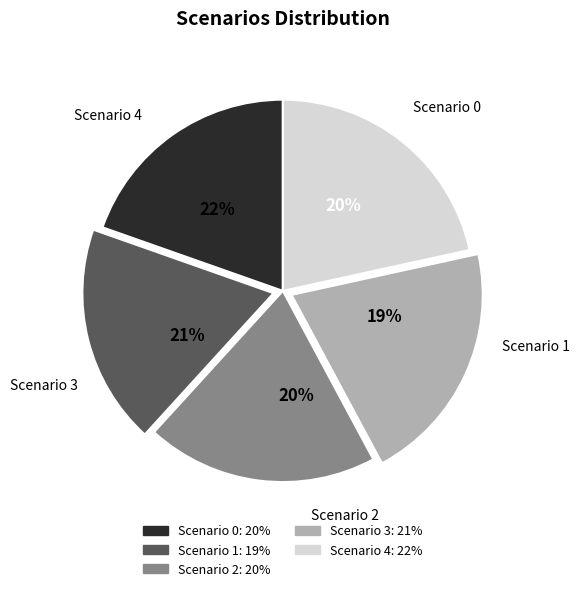

What is the smallest slice in the pie chart?

Scenario 1